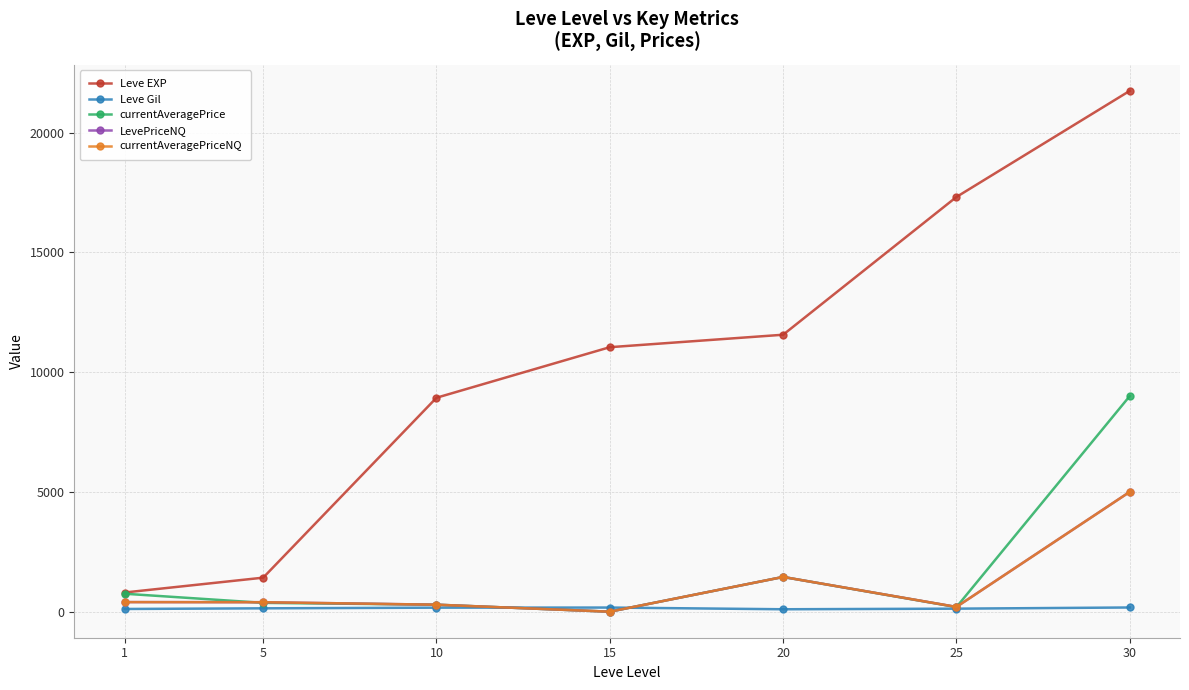

What is the average value of the LevePriceNQ series?

1105.2